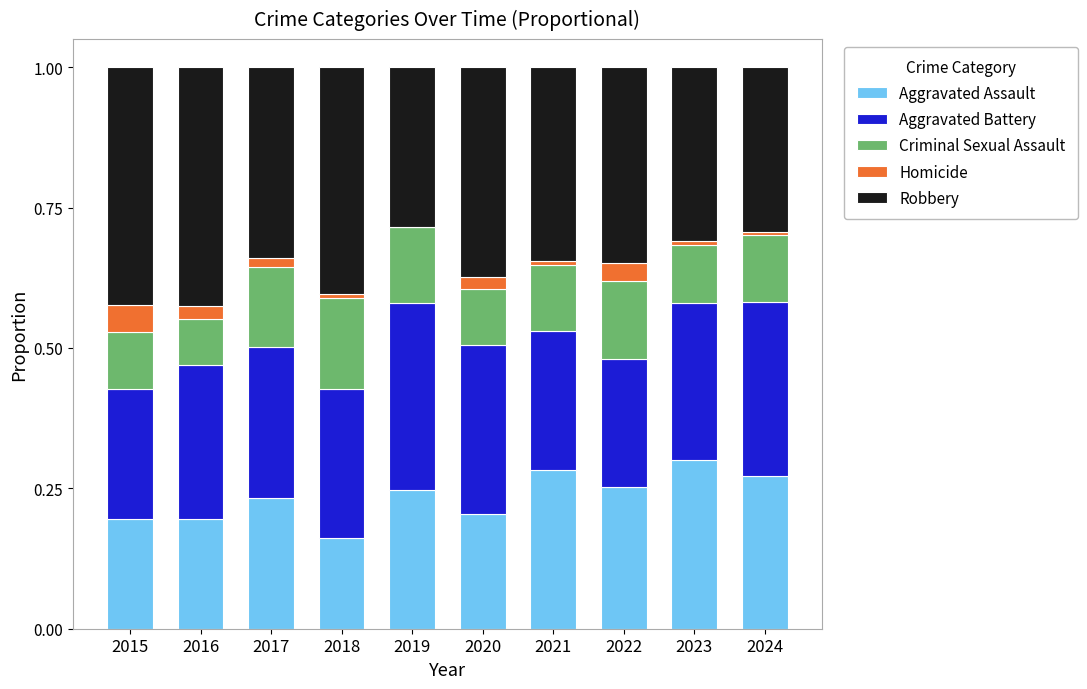

How many series are shown in this chart?

5